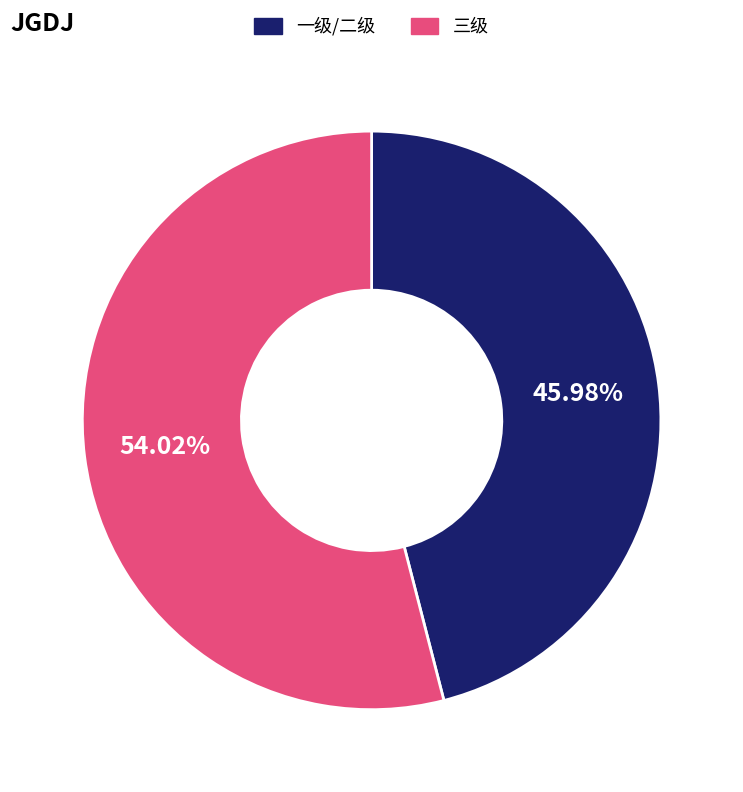

To the nearest percent, what is the average slice percentage?

50%